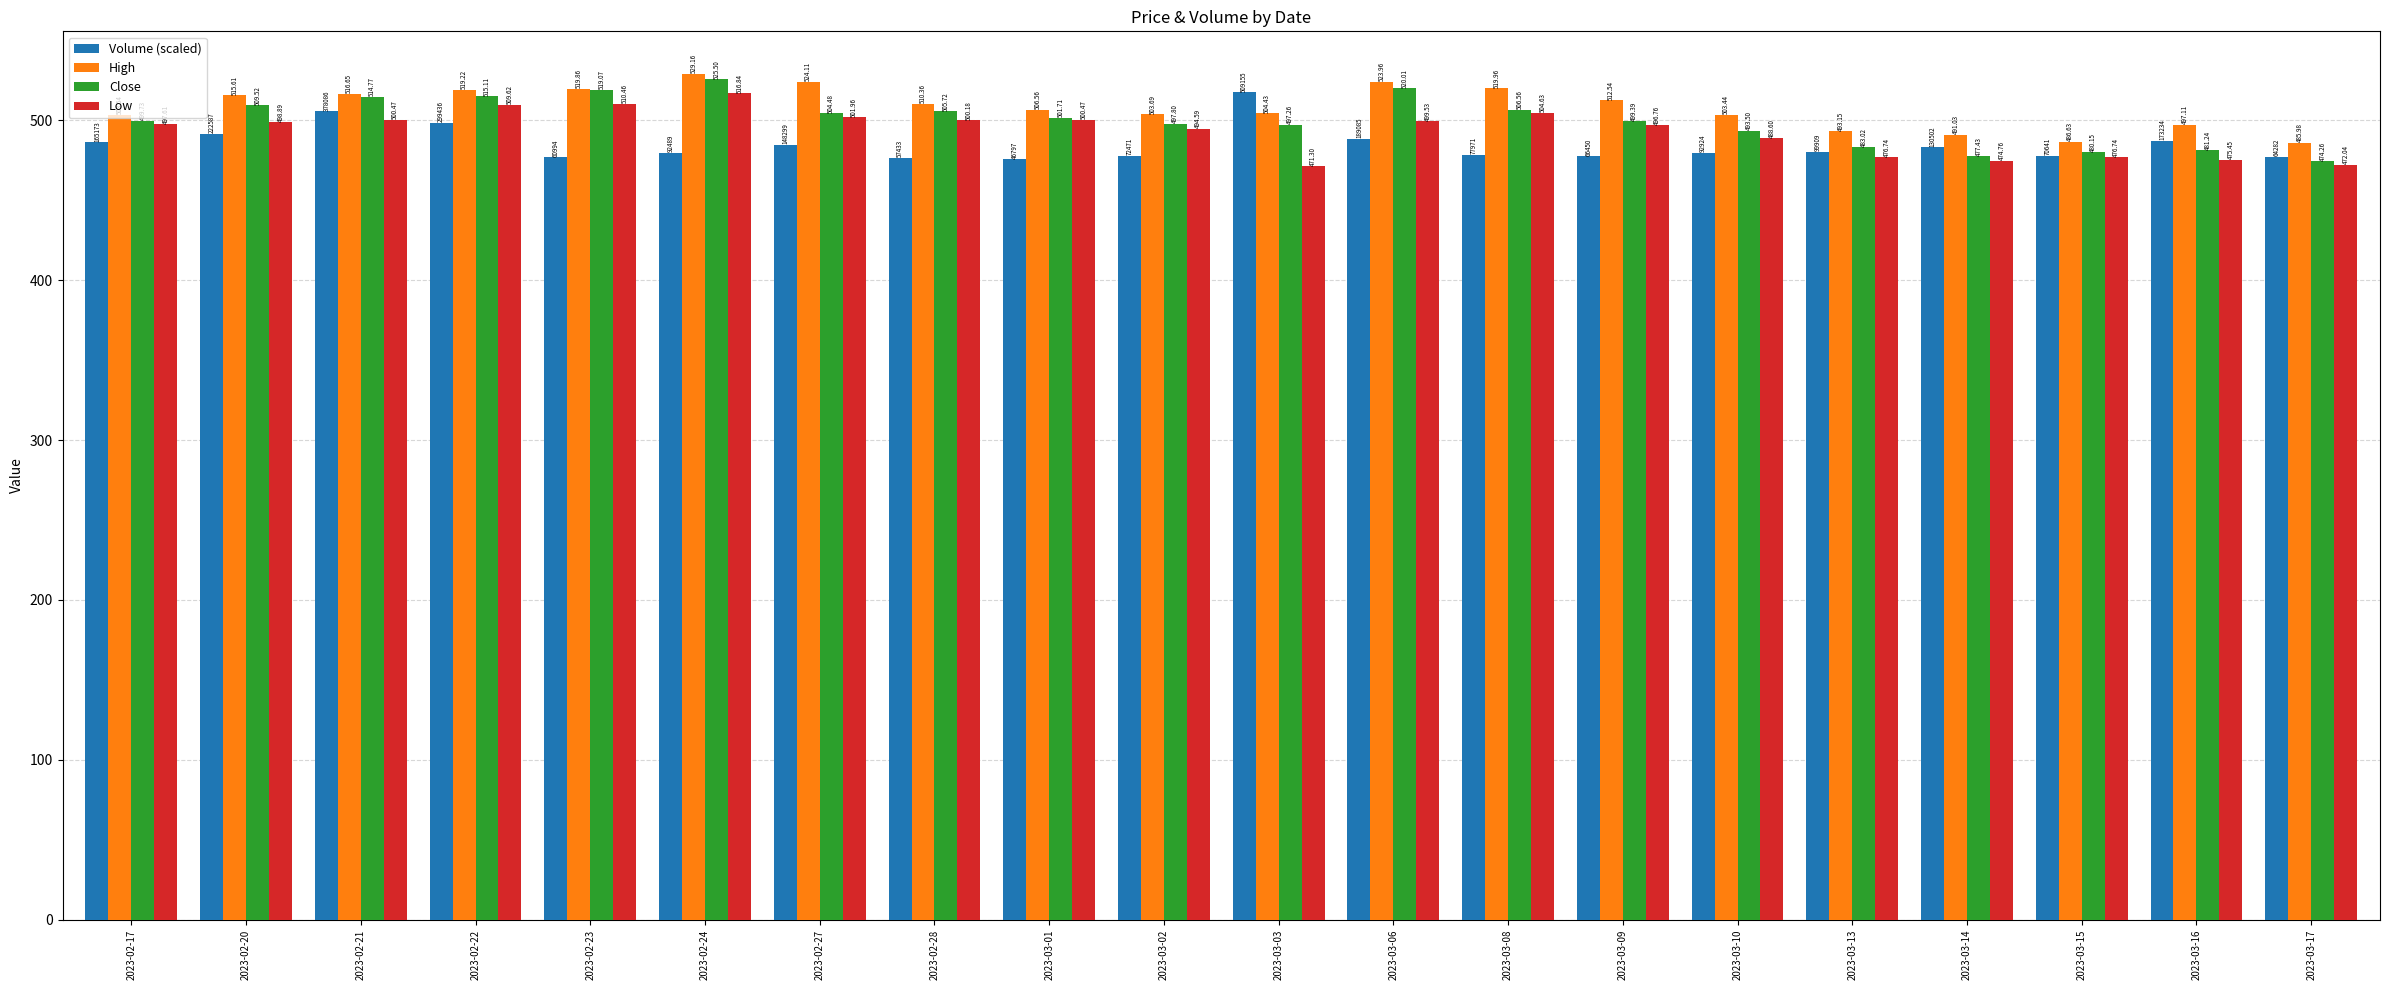

How many groups of bars are there?

20